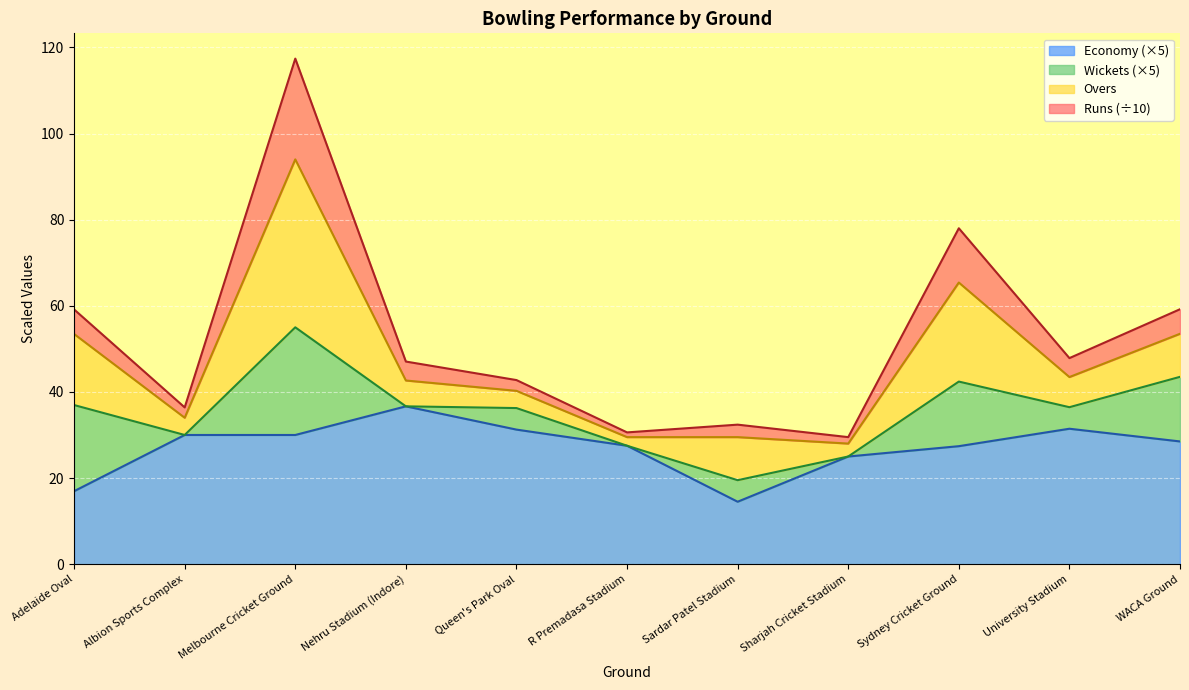

How many values in the Runs series are below 47?

5